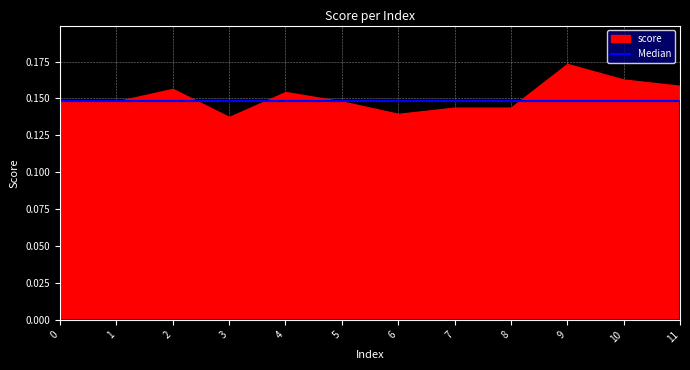

Reading right to left, what are all the values shown in this chart?

11=0.2	10=0.2	9=0.2	8=0.1	7=0.1	6=0.1	5=0.1	4=0.2	3=0.1	2=0.2	1=0.1	0=0.1